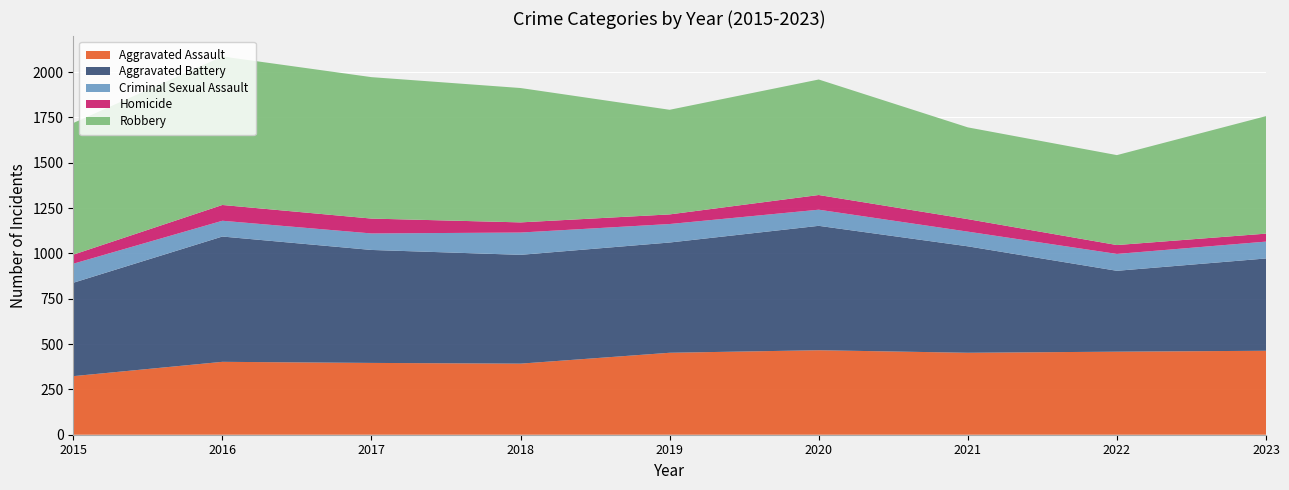

Reading left to right, extract all data points from this chart.

Aggravated Assault: 2015=323	2016=402	2017=396	2018=392	2019=452	2020=466	2021=452	2022=458	2023=463
Aggravated Battery: 2015=515	2016=691	2017=623	2018=600	2019=608	2020=686	2021=587	2022=446	2023=509
Criminal Sexual Assault: 2015=105	2016=87	2017=91	2018=123	2019=102	2020=89	2021=81	2022=93	2023=93
Homicide: 2015=50	2016=87	2017=82	2018=56	2019=53	2020=81	2021=69	2022=49	2023=44
Robbery: 2015=726	2016=819	2017=780	2018=741	2019=577	2020=637	2021=506	2022=496	2023=648